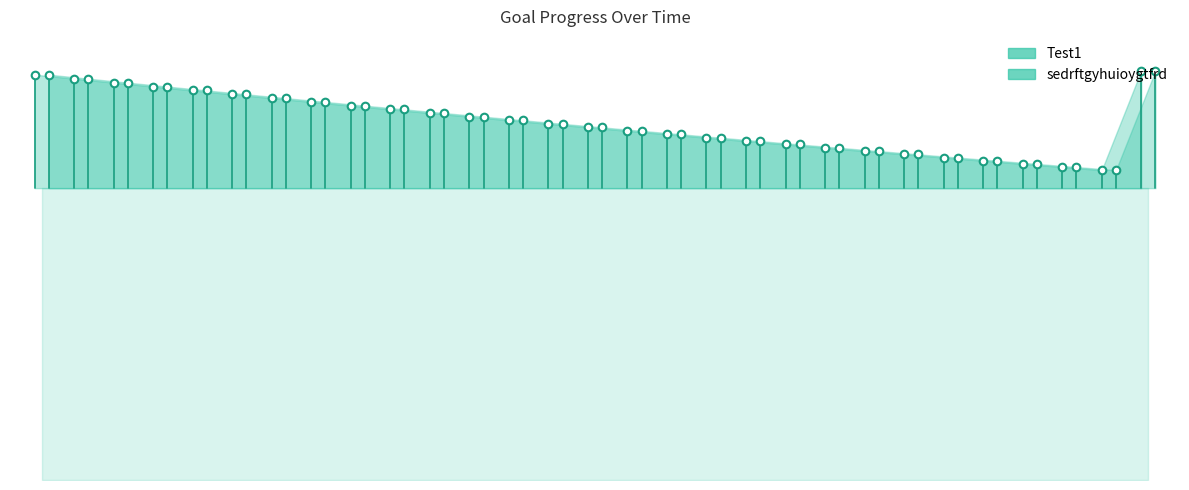

Which series reaches the maximum Y coordinate?

Test1